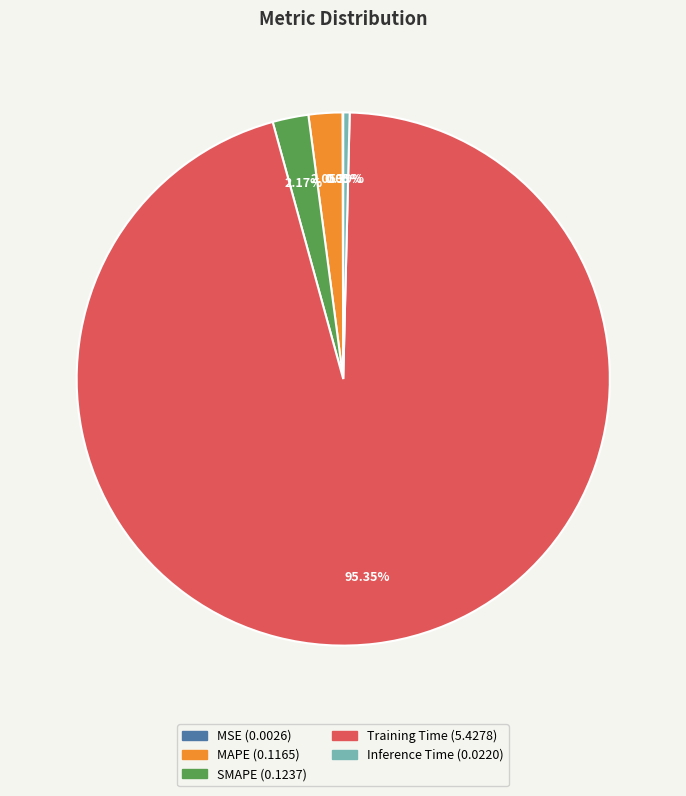

Do SMAPE and Training Time together represent more than half of the pie?

Yes